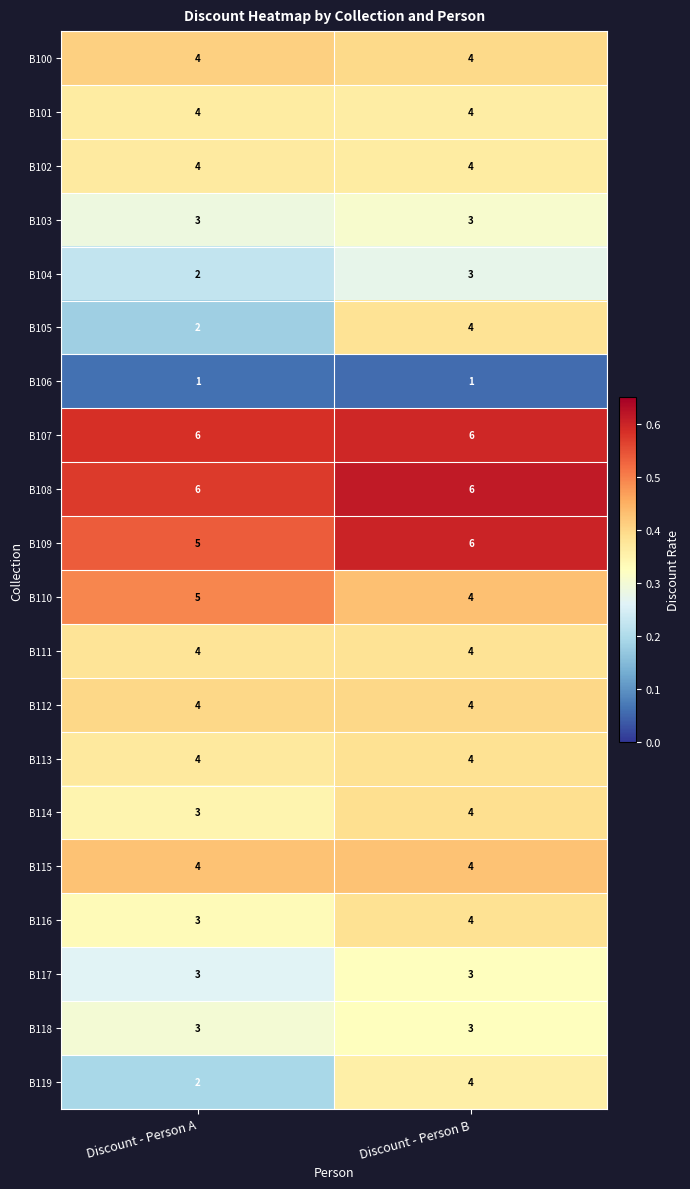

What is the difference between the highest and lowest values at Discount - Person B?

5